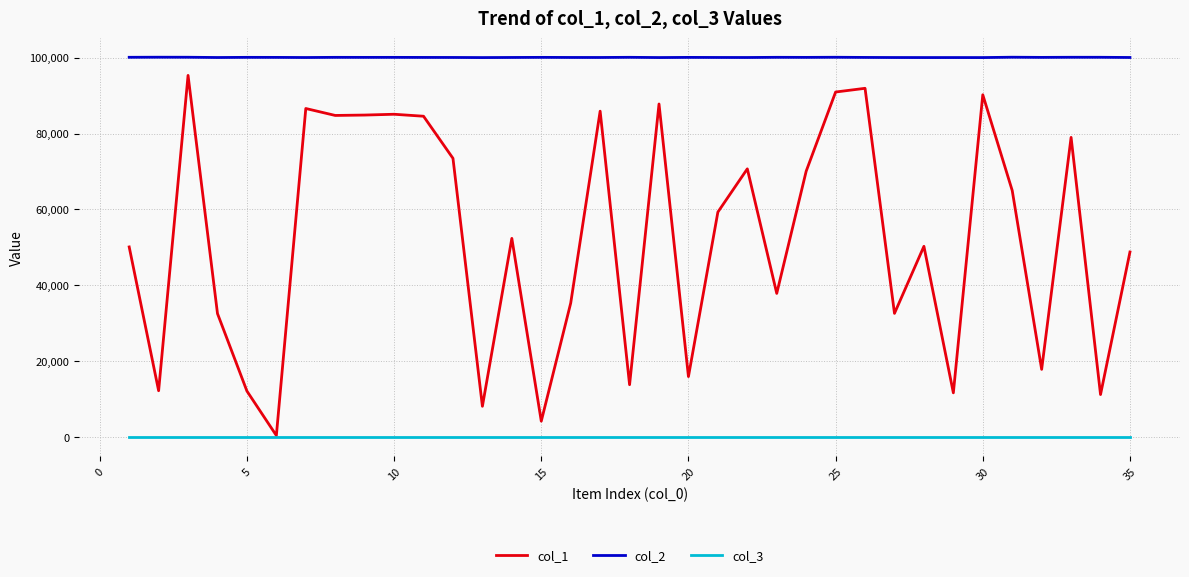

What is the minimum value for col_3?

1